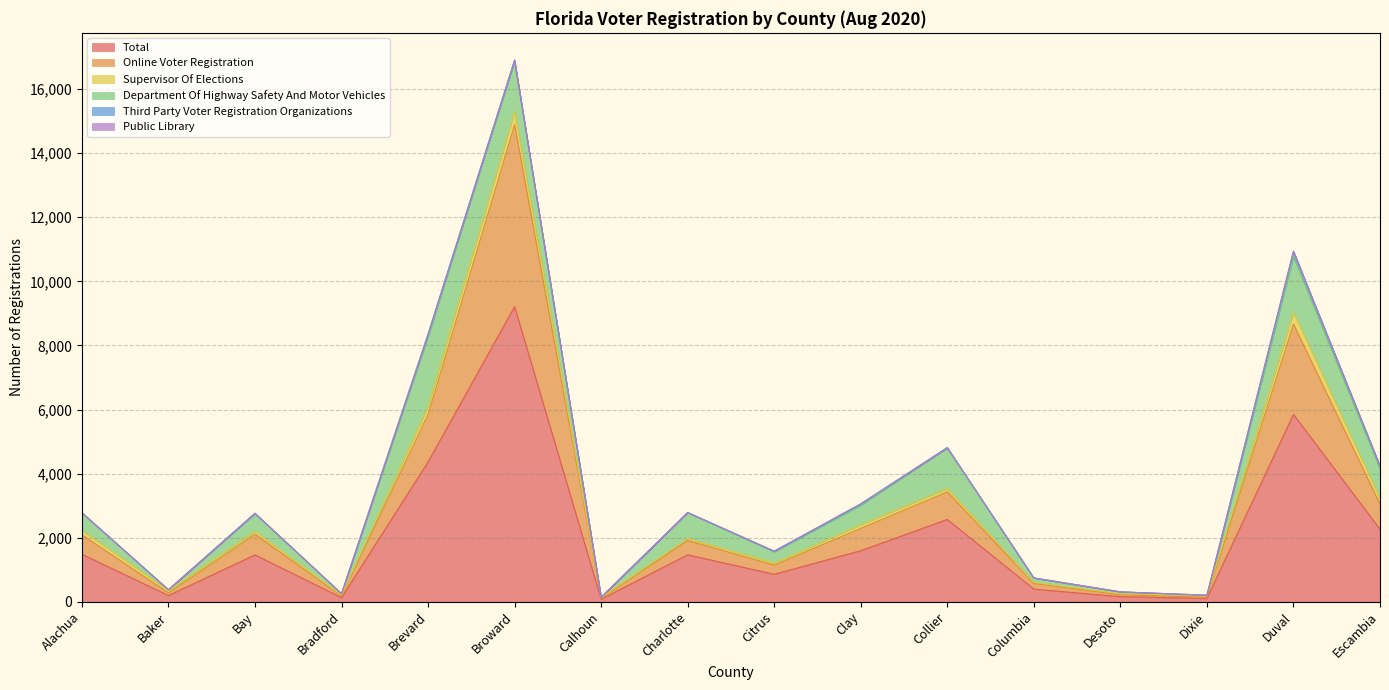

True or false: Total has a value of 70 at Bradford.

False